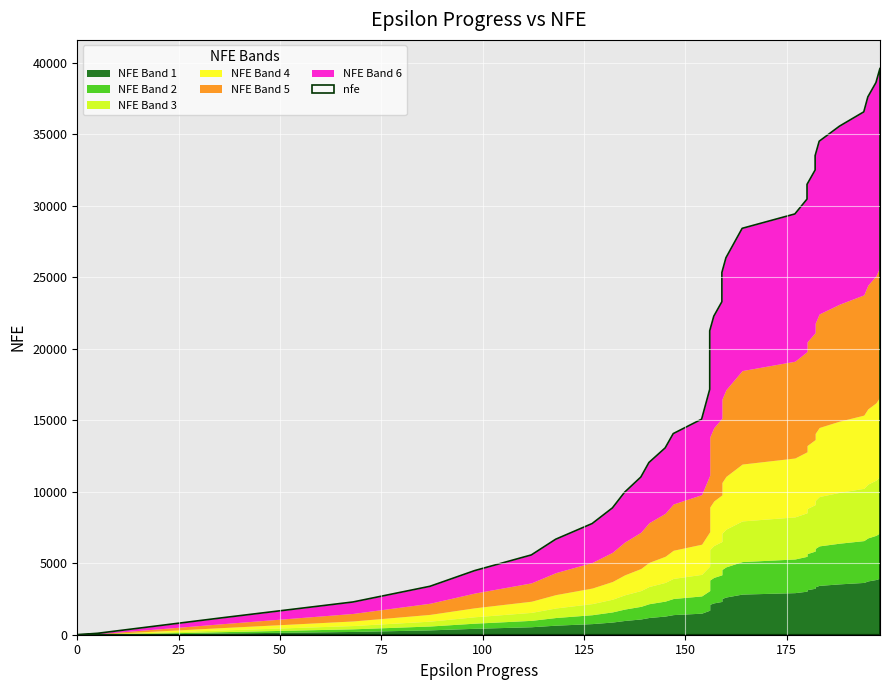

Reading left to right, list all the values displayed in this chart.

0=0	5=100	36=1194	68=2290	87=3387	98=4482	112=5579	118=6677	127=7774	132=8868	135=9963	139=11023	141=12040	145=13060	147=14062	154=15071	155=16117	156=17156	156=18169	156=19196	156=20203	156=21250	157=22270	159=23283	159=24327	159=25328	160=26357	162=27386	164=28413	177=29419	180=30458	180=31488	182=32492	182=33499	183=34503	188=35556	194=36557	195=37603	197=38604	198=39608